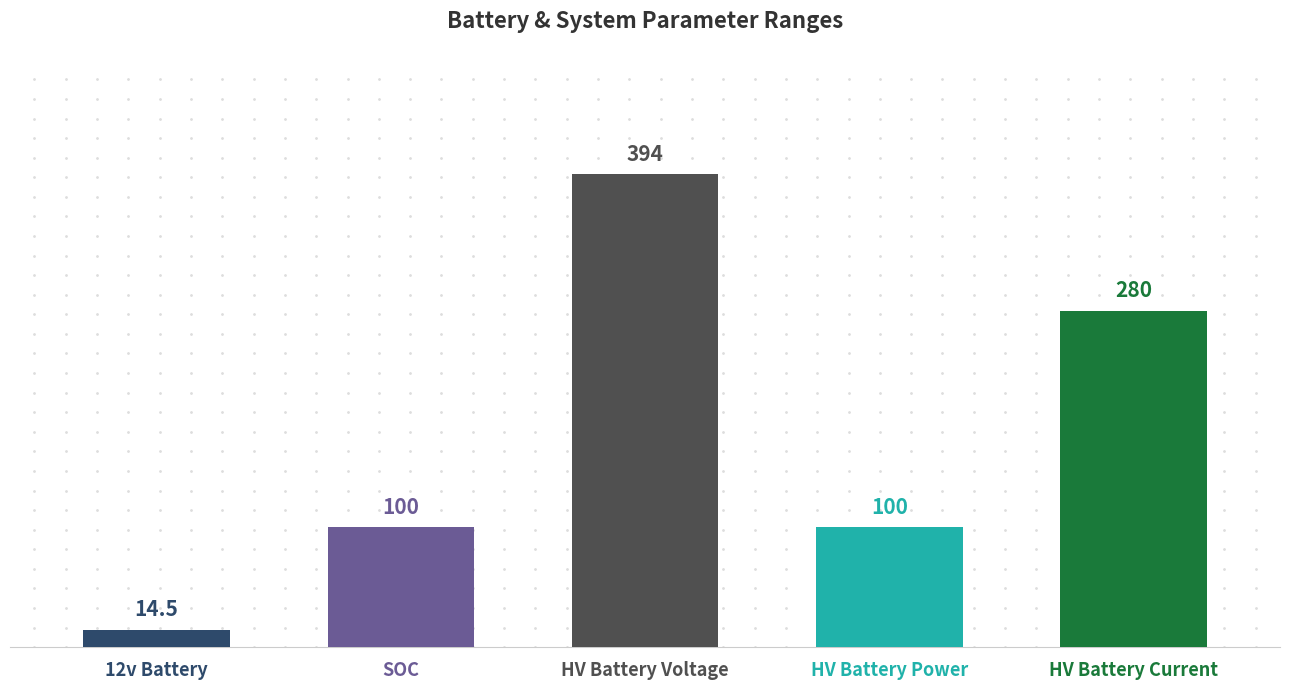

What is the ratio of the value at HV Battery Current to the value at SOC?

2.8